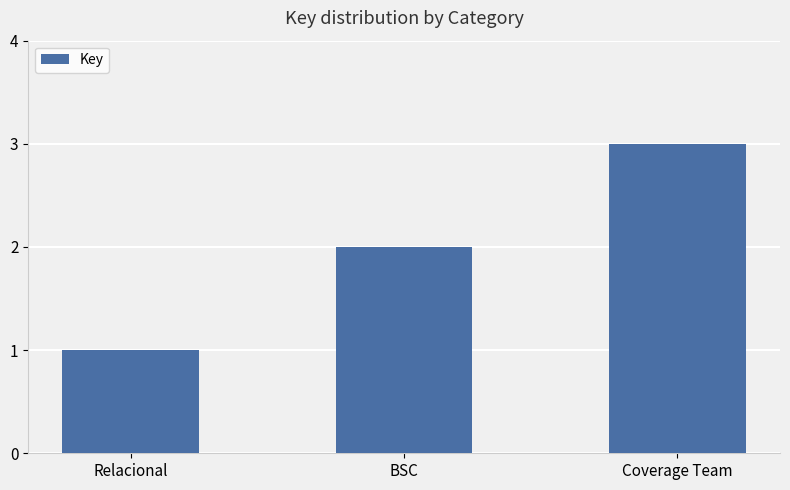

What is the maximum value shown in the chart?

3